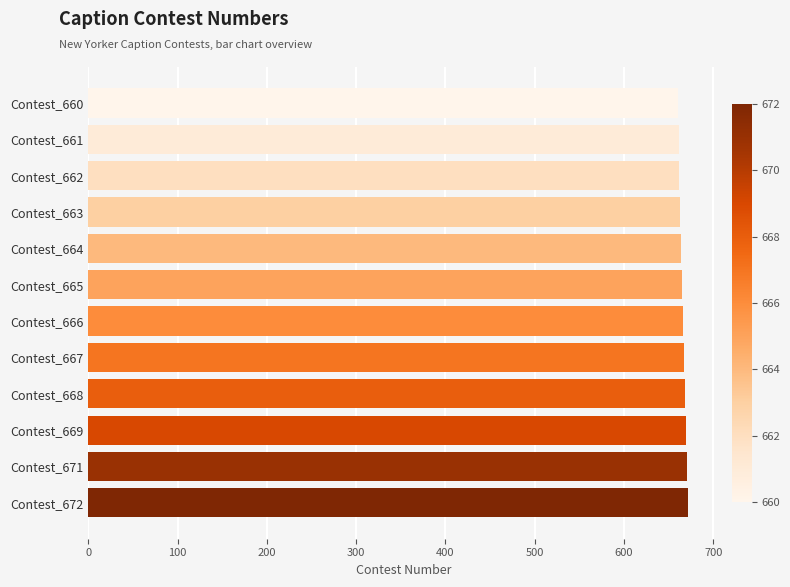

What is the value of the 10th bar from the top?

669